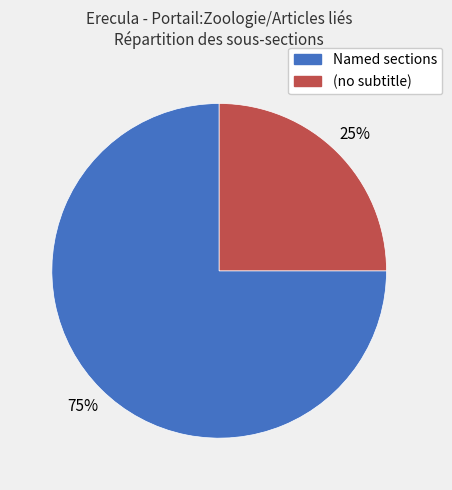

How many slices are in this pie chart?

2